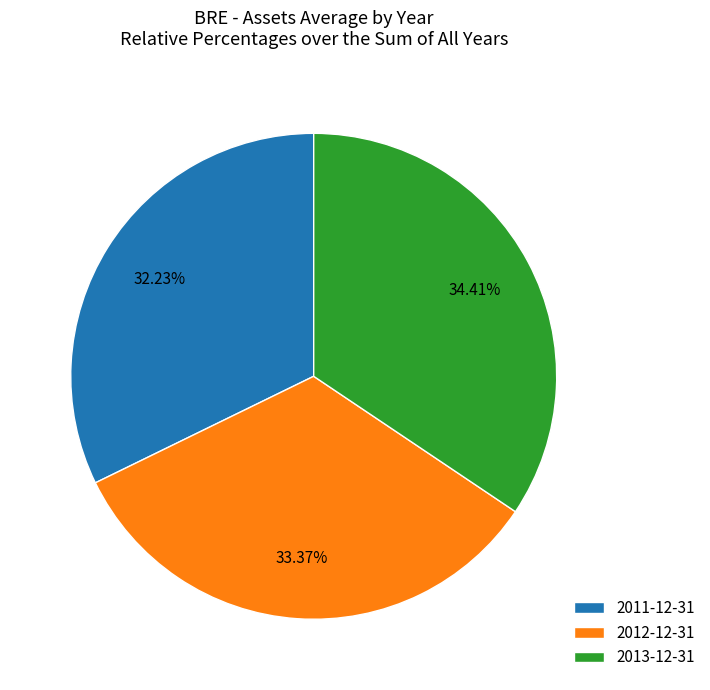

True or false: 2012-12-31 accounts for 33% of the total.

True